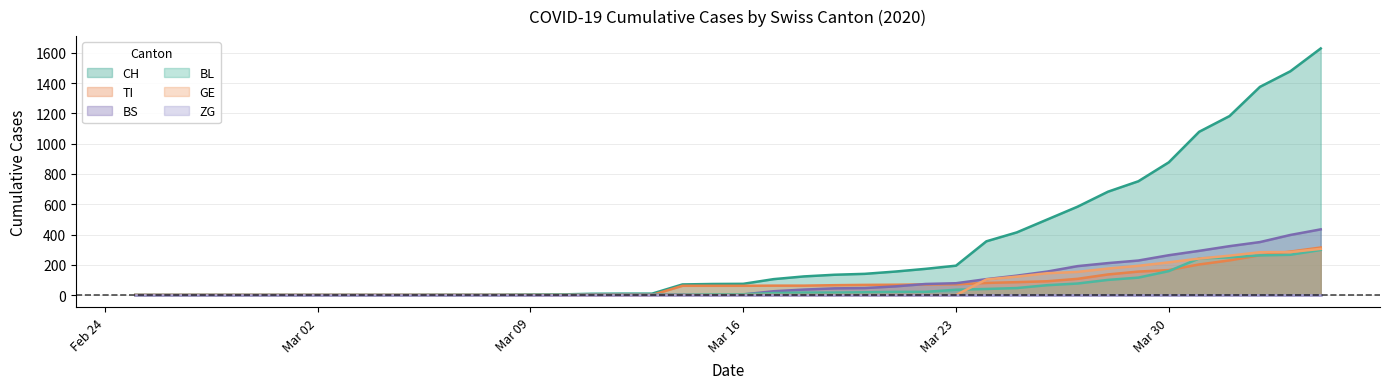

How many distinct data groups are displayed?

6